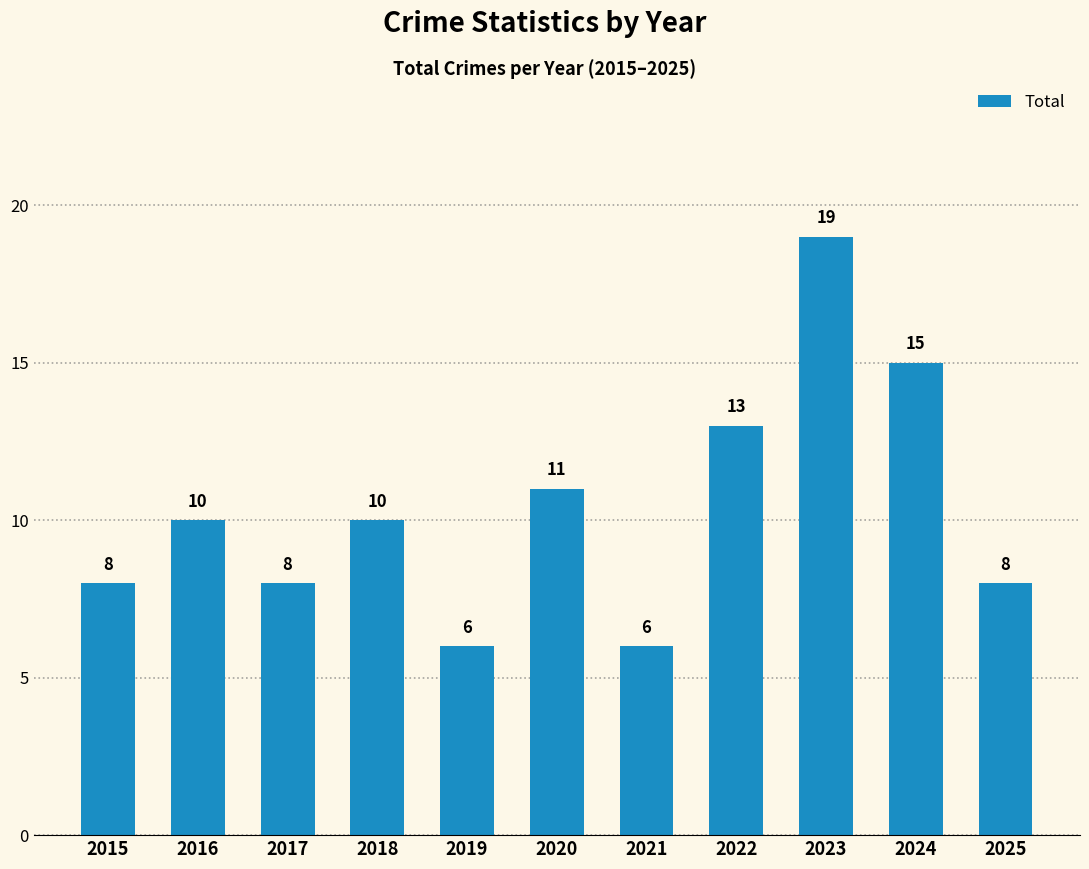

What is the difference between the maximum and minimum values?

13